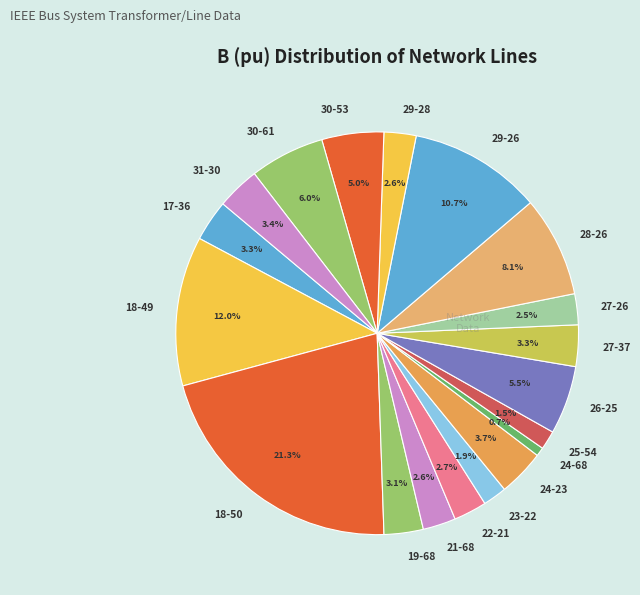

Does 26-25 account for over 50% of the chart?

No